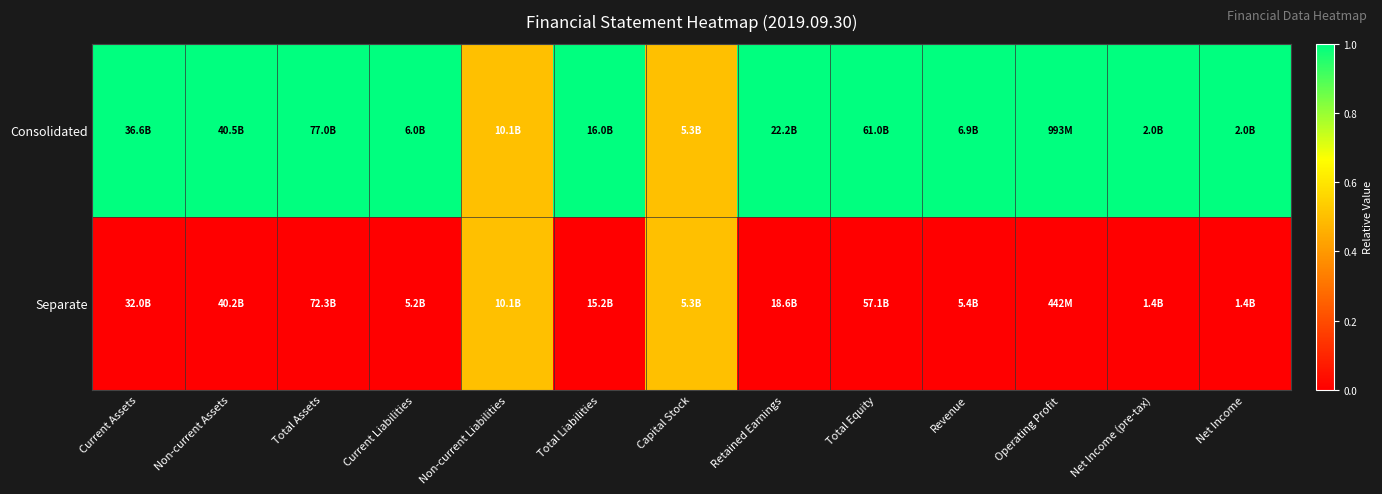

Between Current Liabilities and Non-current Assets, which is larger?

Current Liabilities